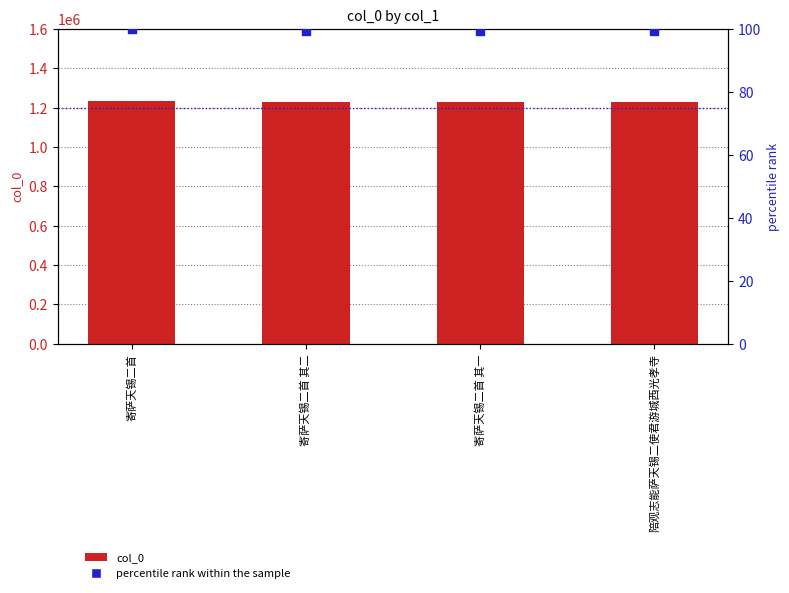

What is the total value across all series at 寄萨天锡二首 其二?

1228322.4